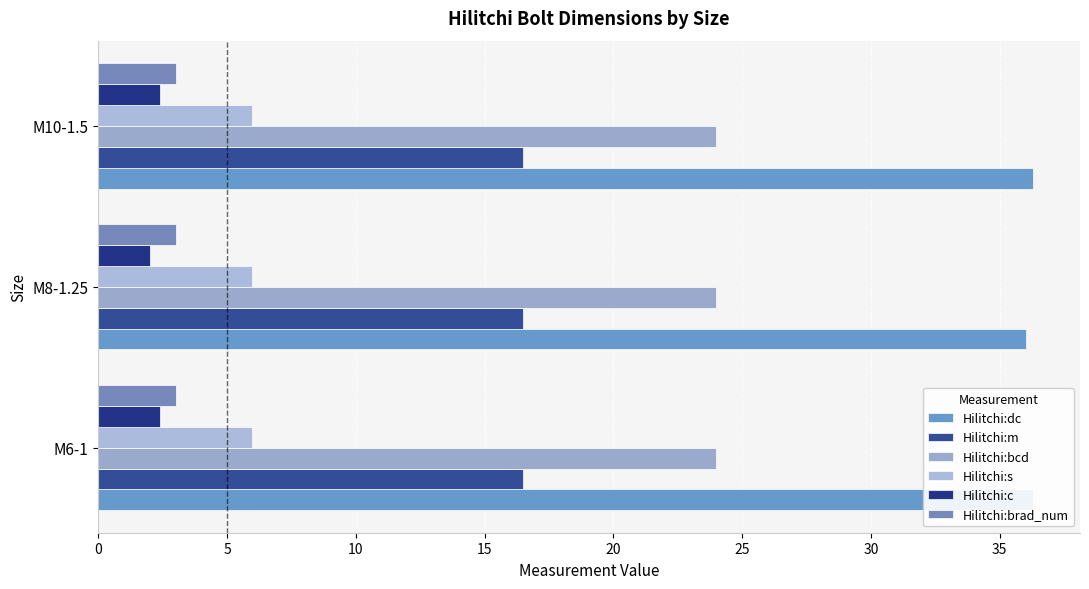

Which series has the largest total across all categories?

Hilitchi:dc